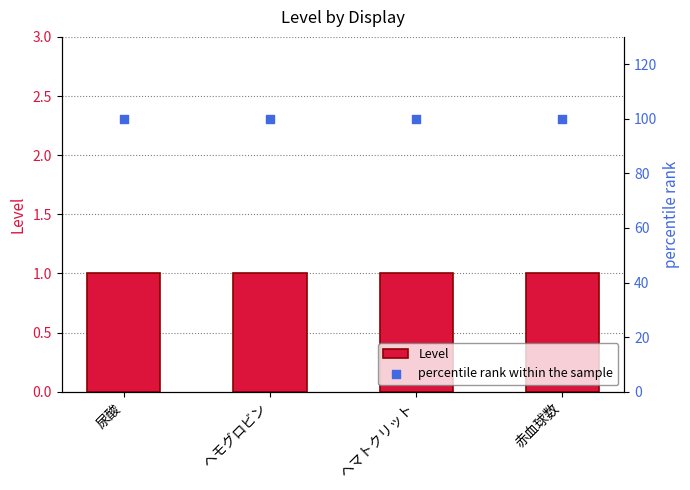

What are all the series names shown in the legend?

Level, percentile rank within the sample